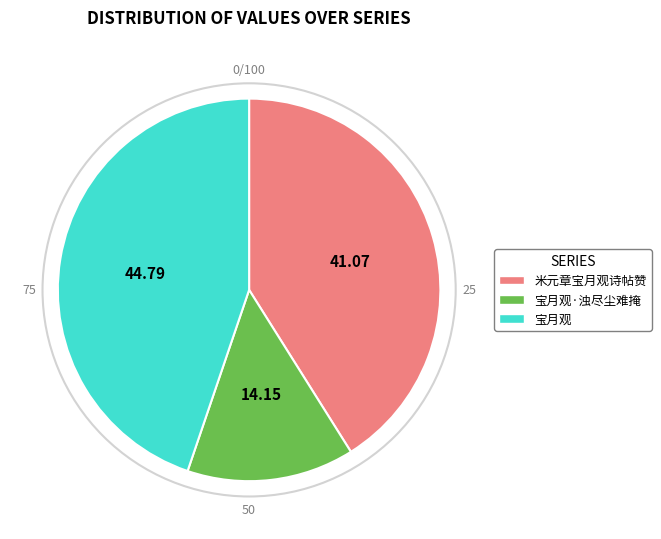

Approximately how many times larger is the value at 宝月观 compared to 宝月观·浊尽尘难掩?

3.2